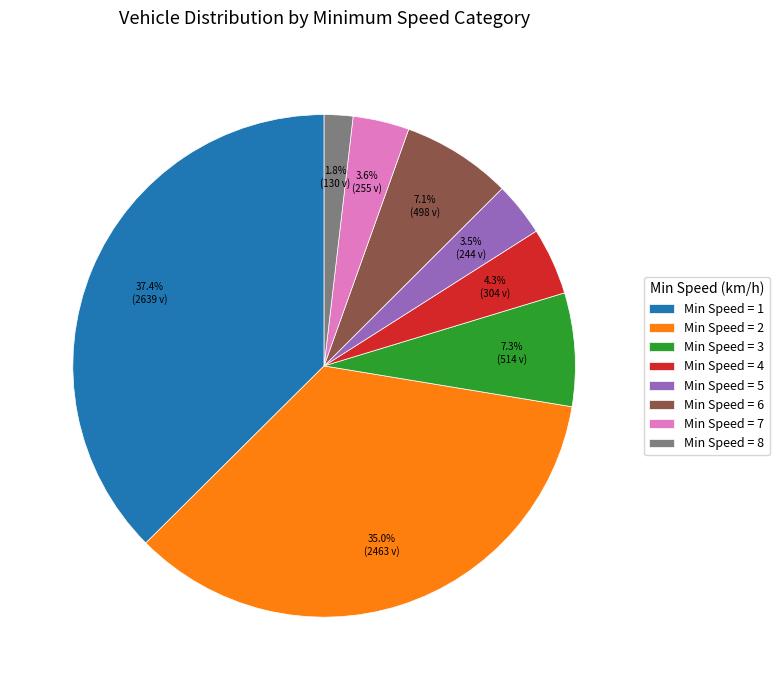

Which slice is the largest?

Min Speed = 1